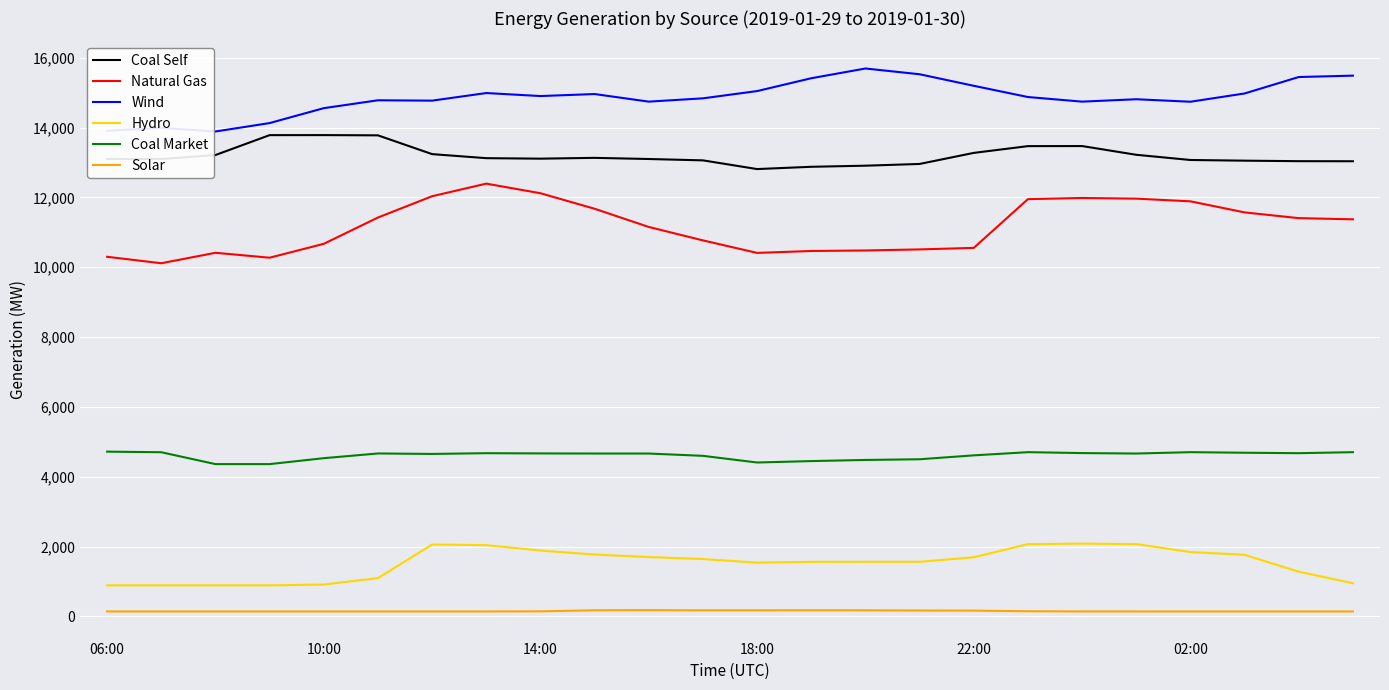

What is the difference between the maximum and minimum values in the Coal Market series?

357.0